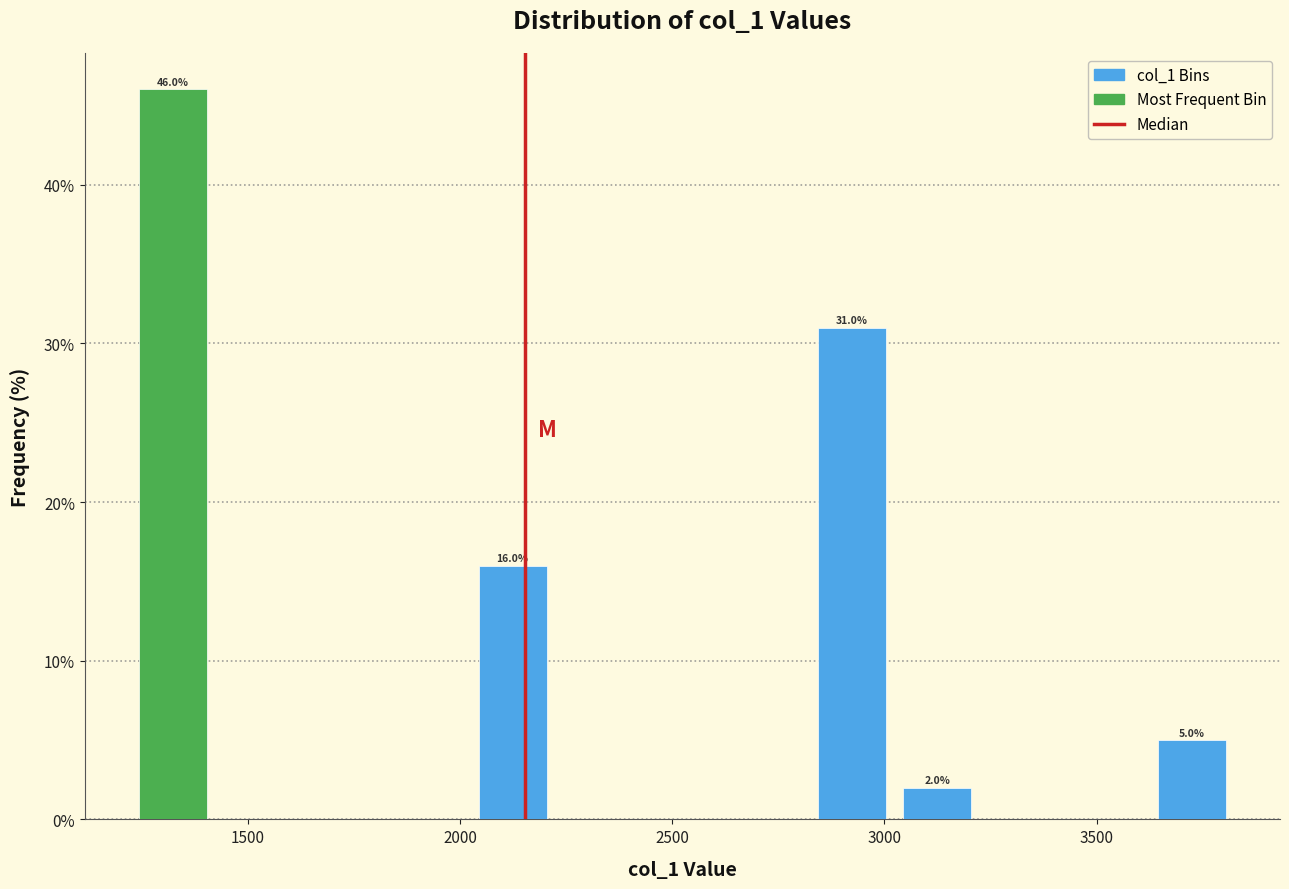

Which range on the x-axis has the tallest bar?

1200 to 1400